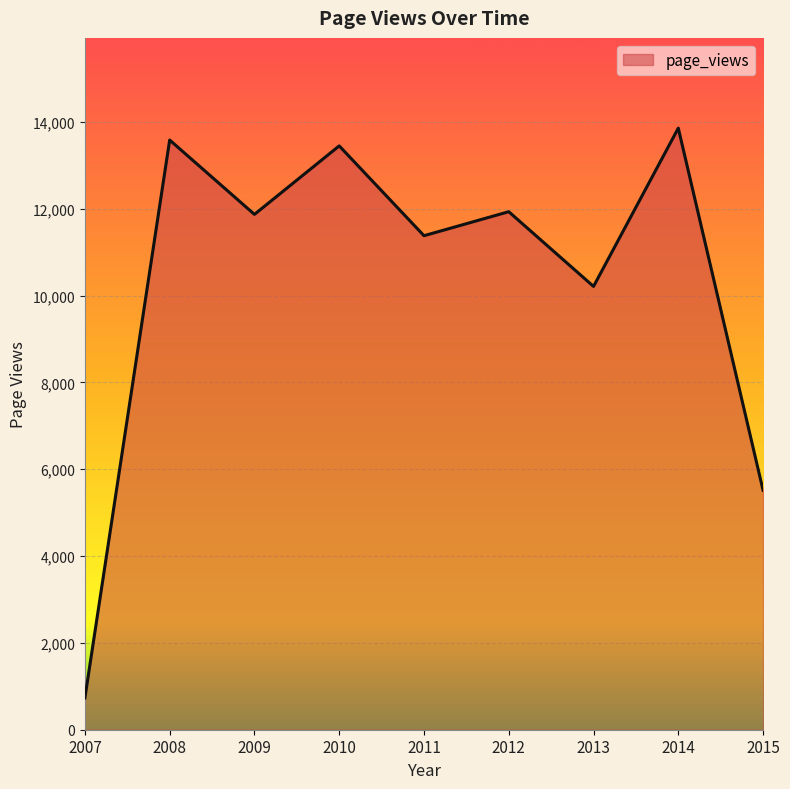

Approximately how many times larger is the value at 2011 compared to 2008?

0.8